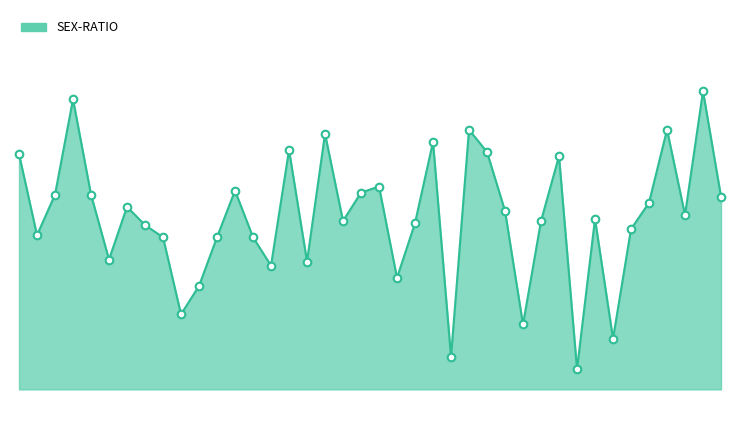

Is this an area chart (filled region under the line)?

Yes